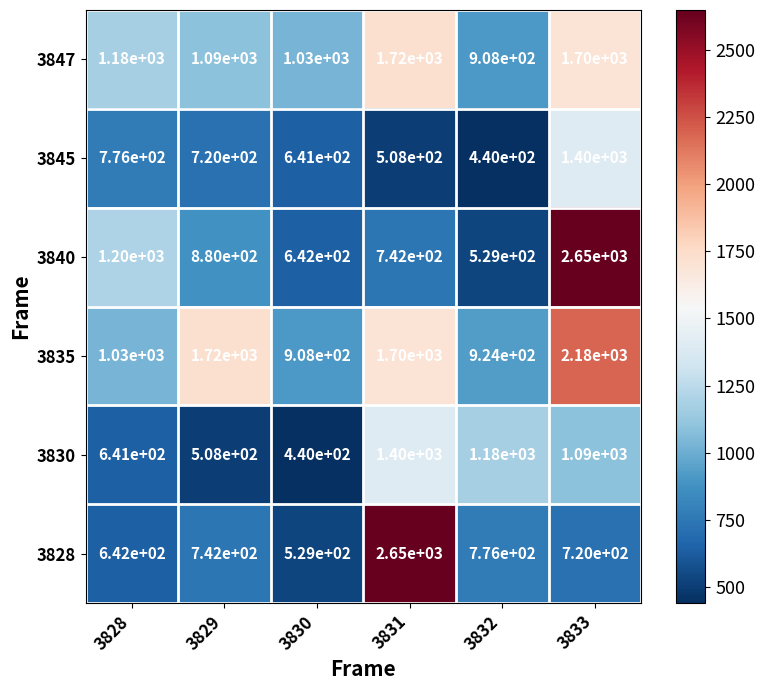

Count the number of categories in the chart.

6